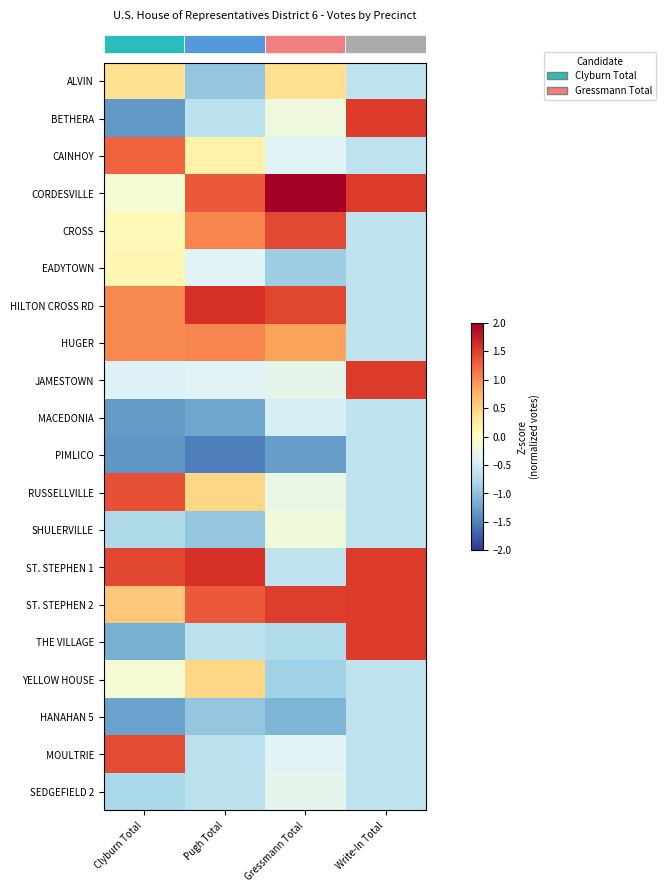

Reading left to right, list all the values displayed in this chart.

row_0: 0.4	-1.0	0.4	-0.7
row_1: -1.3	-0.7	-0.2	1.5
row_2: 1.3	0.2	-0.4	-0.7
row_3: -0.1	1.3	2.5	1.5
row_4: 0.1	1.0	1.4	-0.7
row_5: 0.1	-0.4	-0.9	-0.7
row_6: 1.0	1.6	1.4	-0.7
row_7: 1.0	1.0	0.9	-0.7
row_8: -0.4	-0.4	-0.3	1.5
row_9: -1.3	-1.2	-0.5	-0.7
row_10: -1.4	-1.5	-1.3	-0.7
row_11: 1.4	0.5	-0.3	-0.7
row_12: -0.8	-1.0	-0.2	-0.7
row_13: 1.5	1.6	-0.6	1.5
row_14: 0.6	1.3	1.5	1.5
row_15: -1.2	-0.7	-0.8	1.5
row_16: -0.2	0.5	-0.9	-0.7
row_17: -1.3	-1.0	-1.1	-0.7
row_18: 1.4	-0.7	-0.4	-0.7
row_19: -0.8	-0.7	-0.3	-0.7